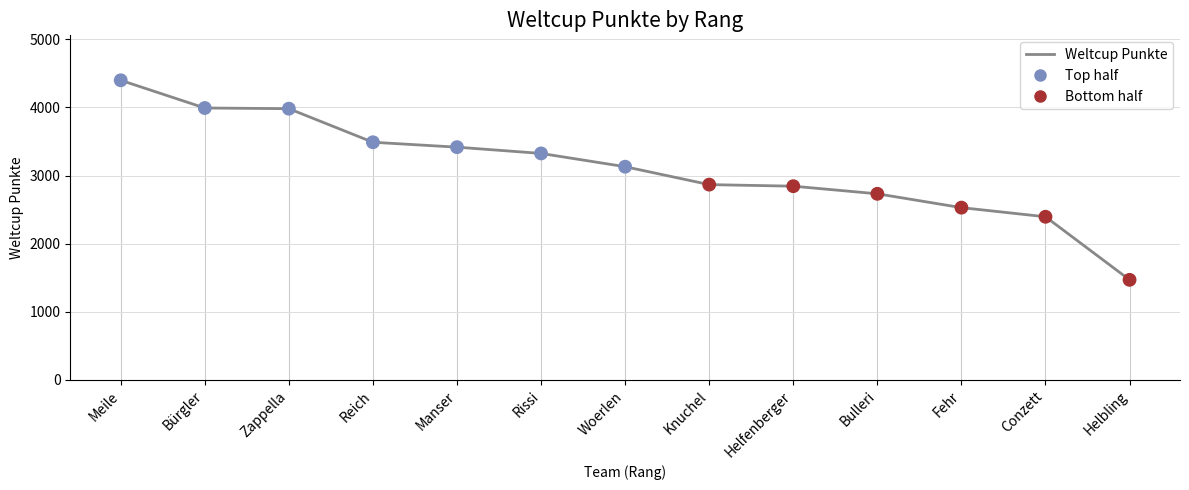

What is the change in value from Meile to Fehr?

-1870